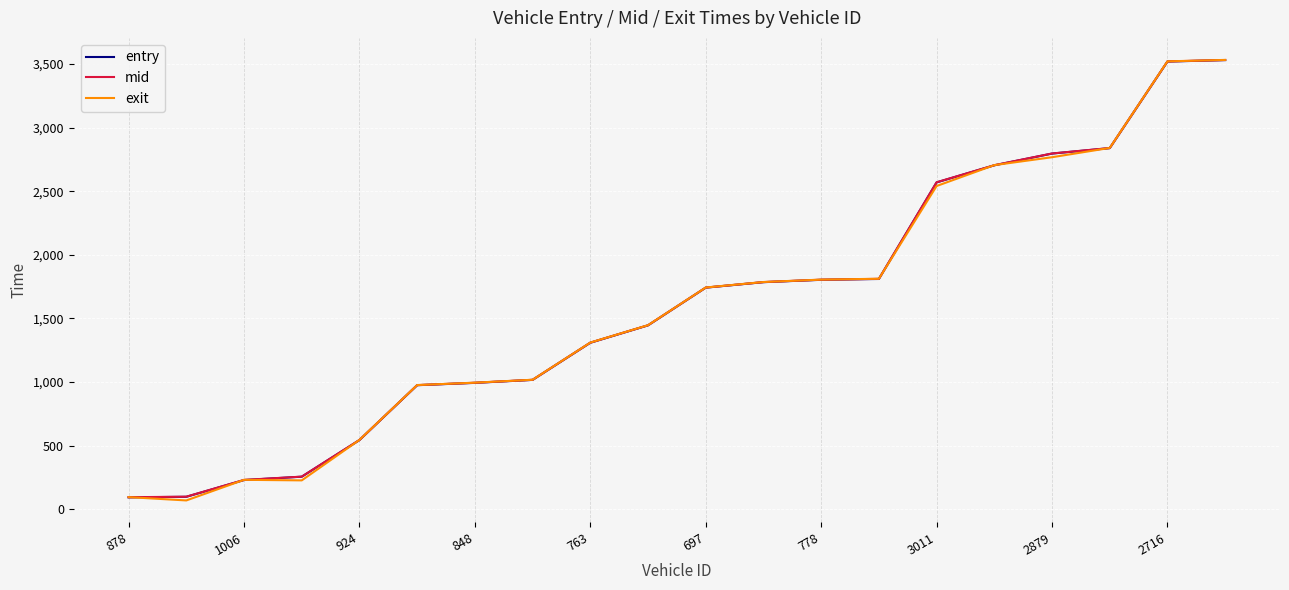

What is the highest value of the entry series?

3530.7